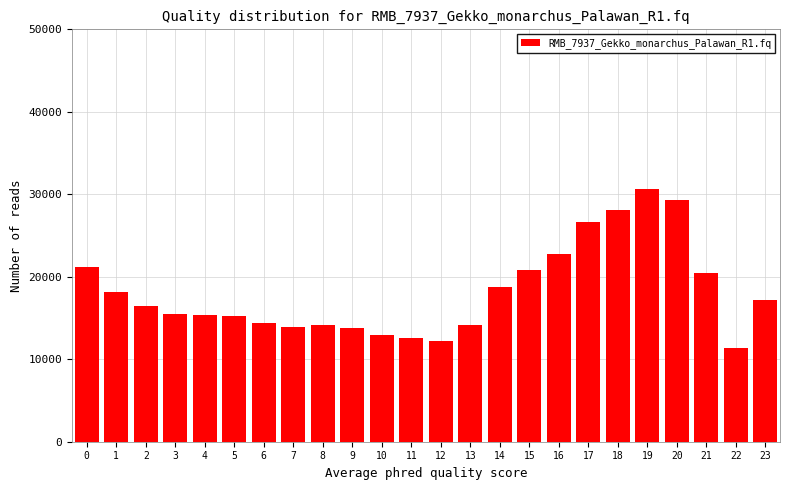

The value at 15 is 34364. True or false?

False